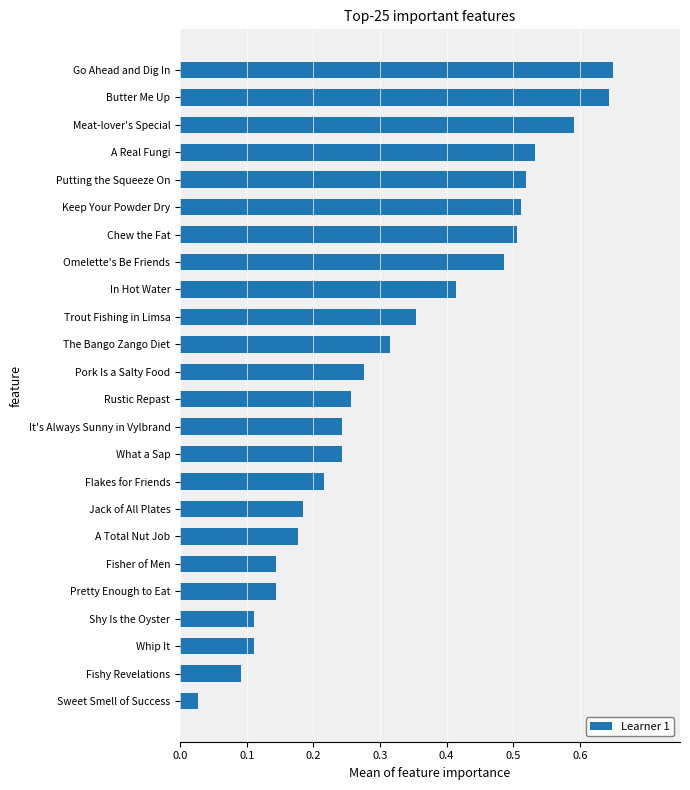

Does the chart contain stacked bars?

No